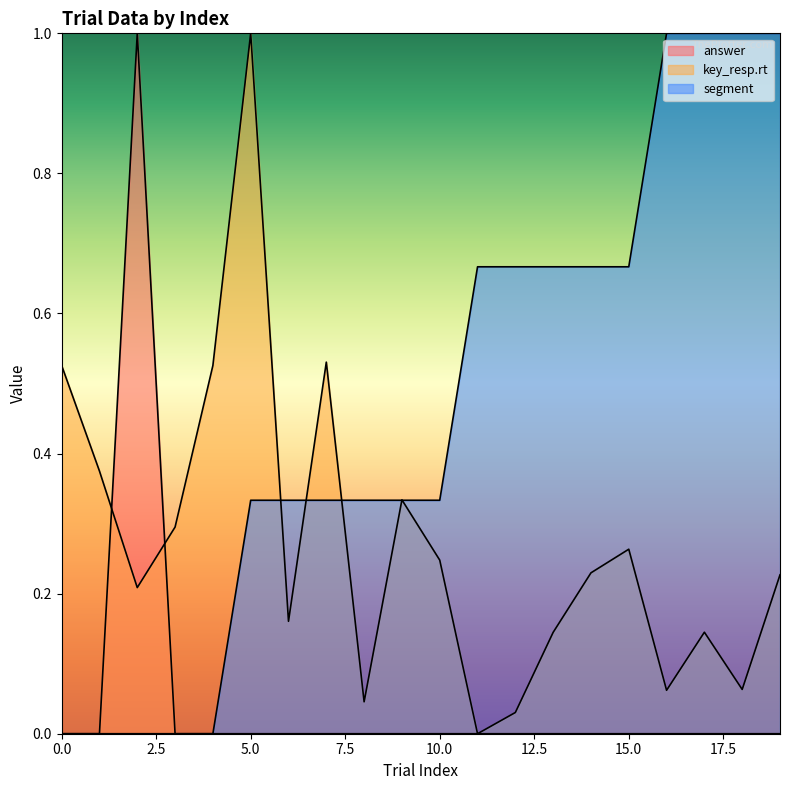

What is the value of the key_resp.rt point at the 10th from the left?

0.3